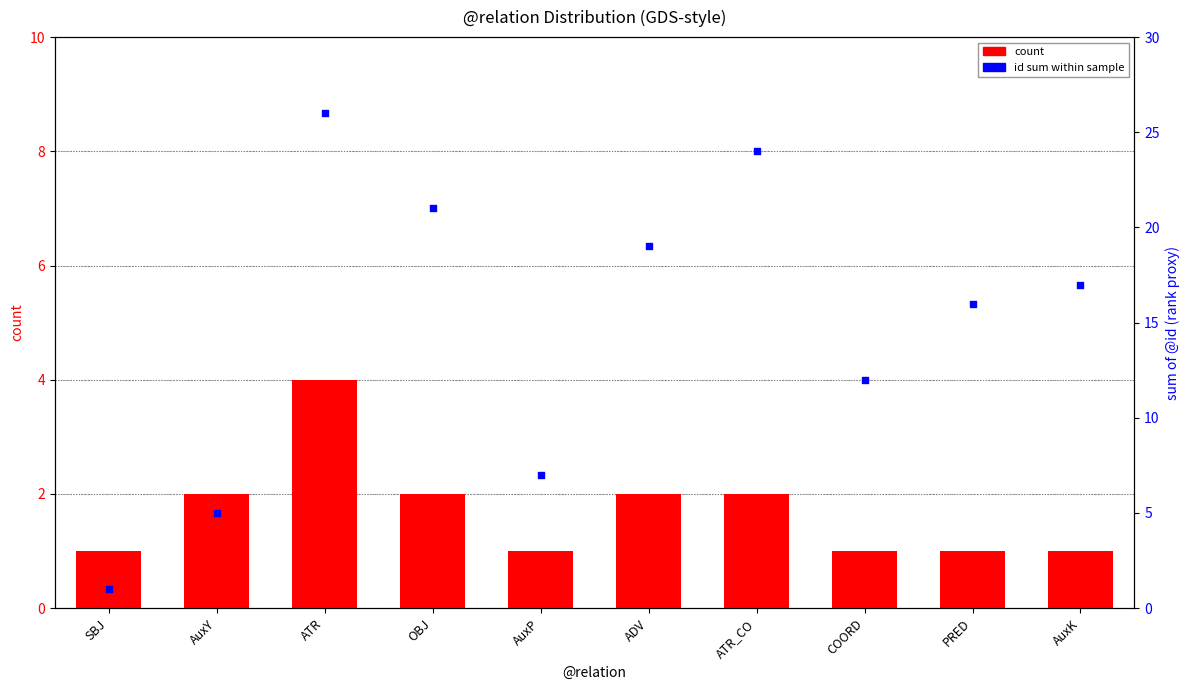

Is the value of id sum (rank) at AuxK greater than the value of count at ADV?

Yes